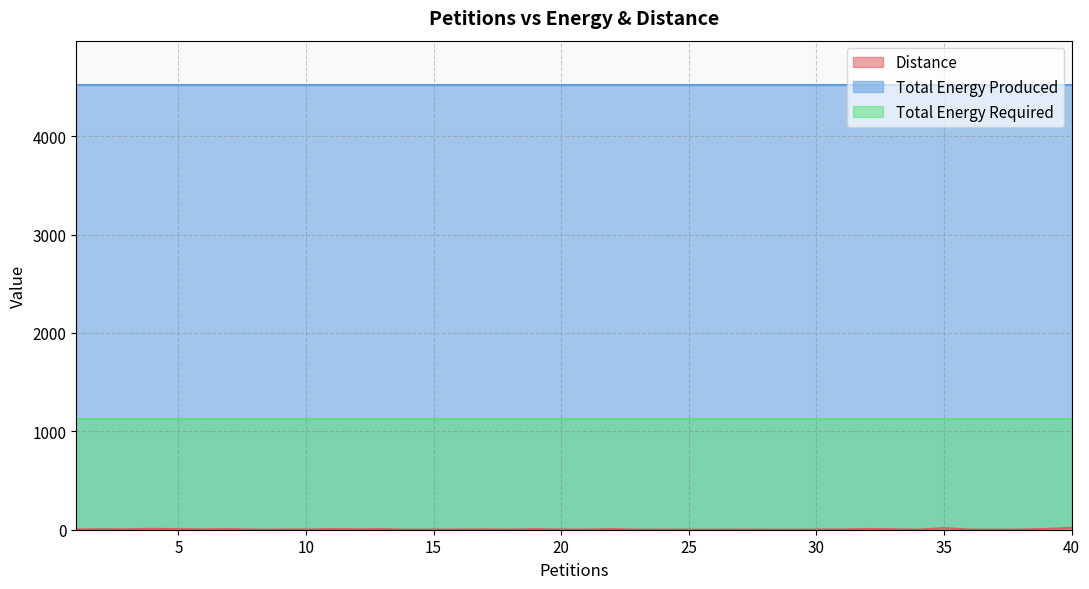

Is the value of Distance at 38 greater than the value of Total Energy Produced at 39?

No